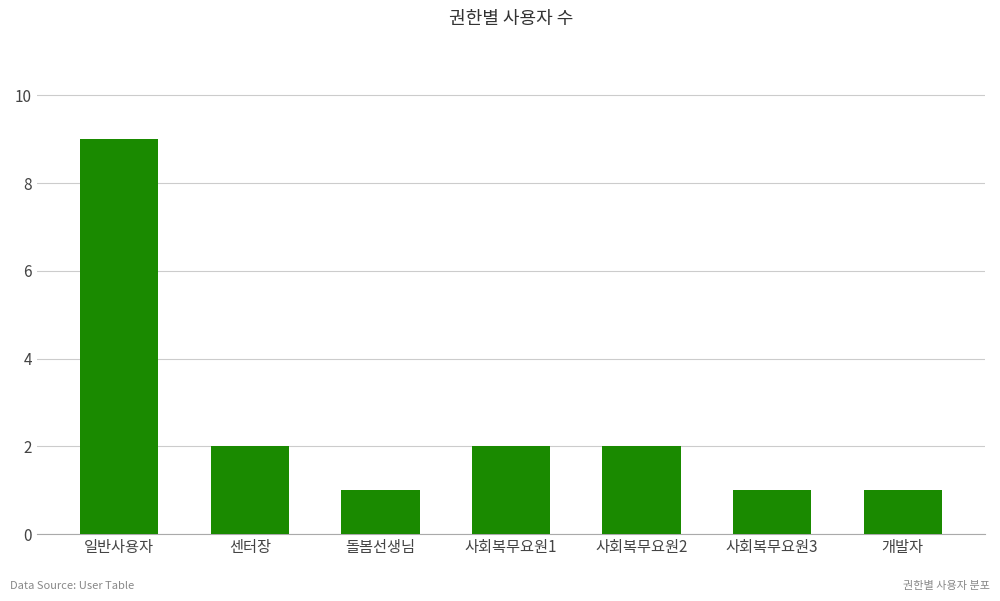

Approximately how many times larger is the value at 센터장 compared to 돌봄선생님?

2.0